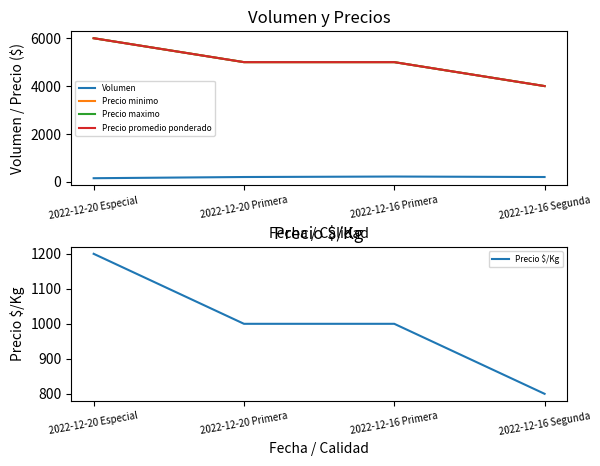

What is the difference between the Precio promedio ponderado values at 2022-12-16 Primera and 2022-12-20 Especial?

1000